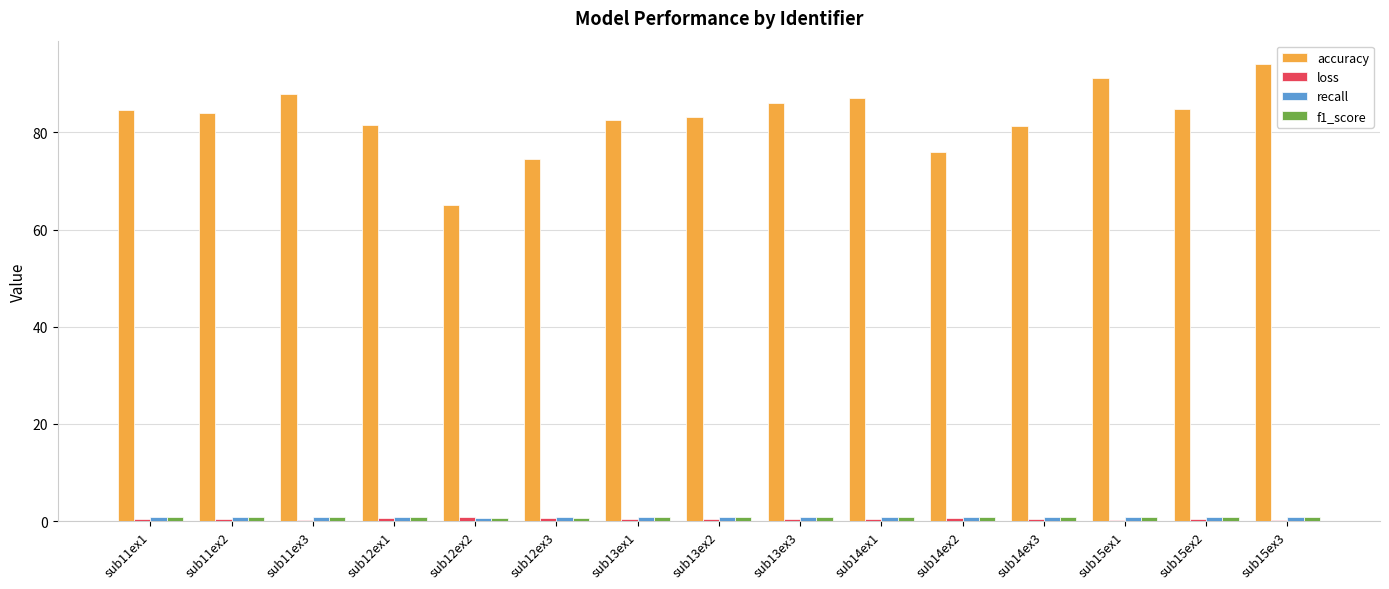

Which series has the largest total across all categories?

accuracy